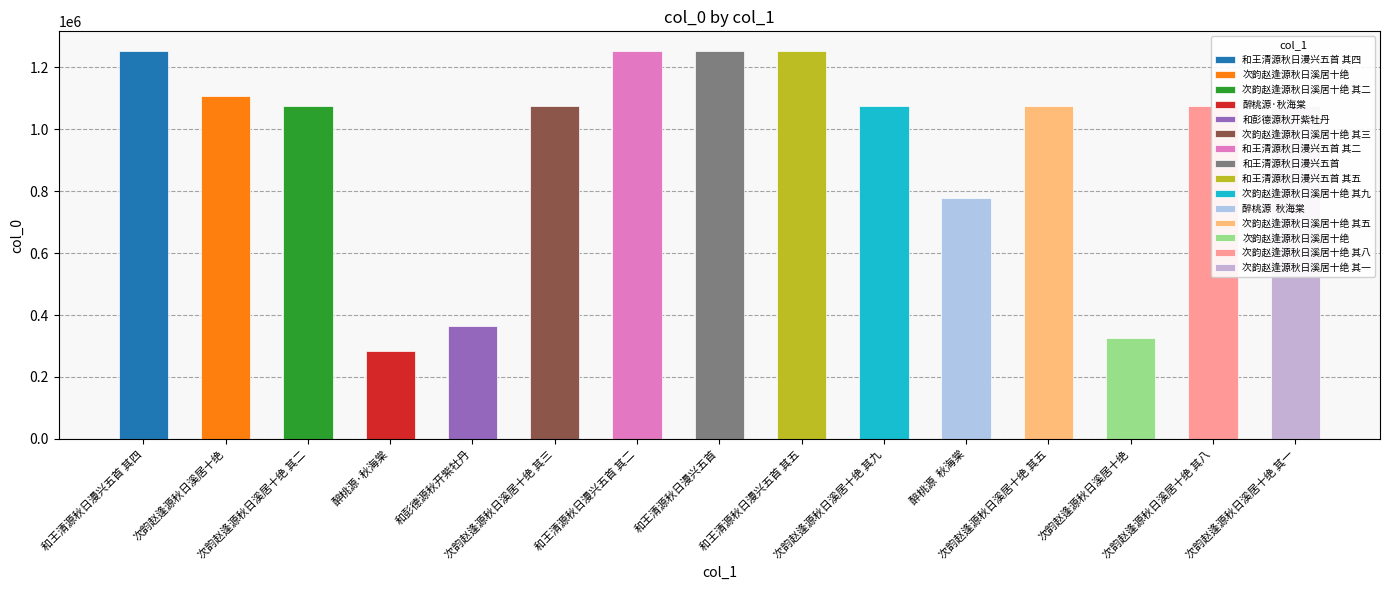

What is the greatest value displayed?

1252922